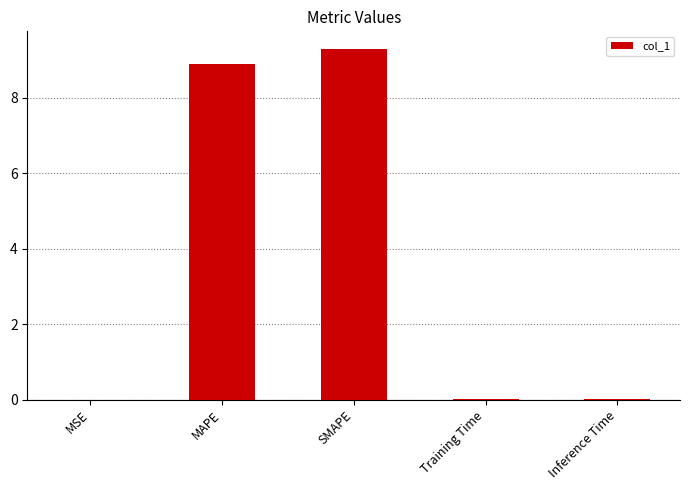

Are the bars grouped side by side (vs. stacked)?

No